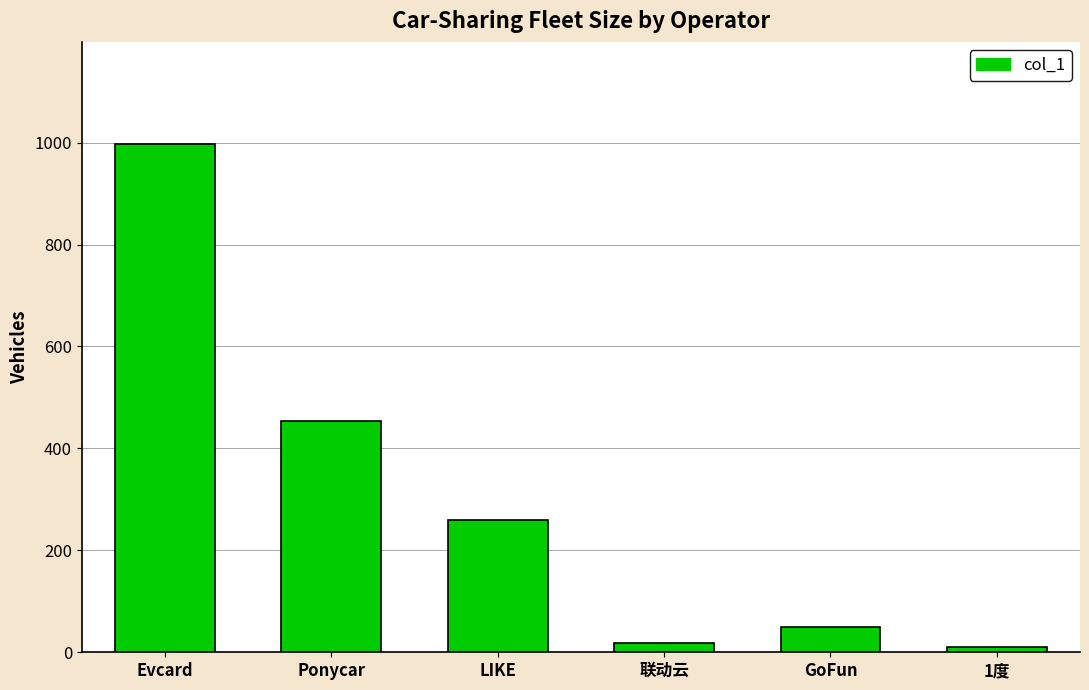

True or false: the data shows 181.7 at Ponycar.

False